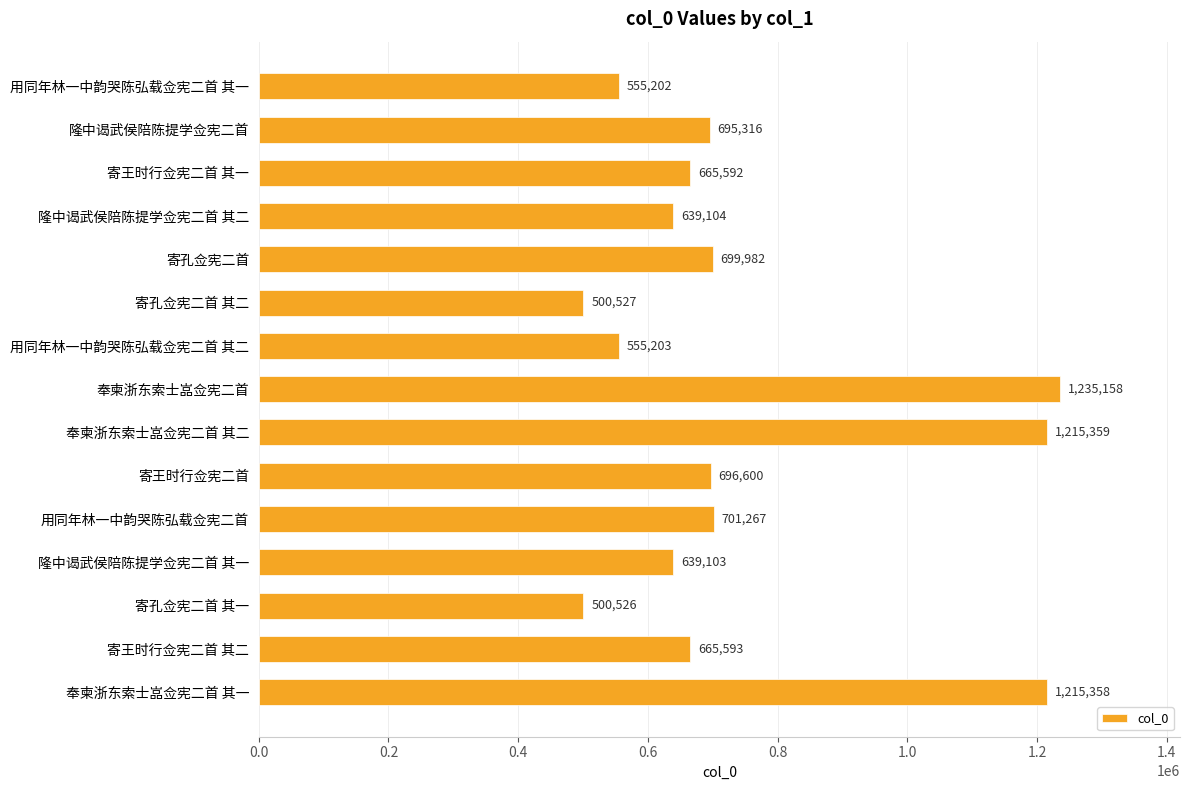

Between 隆中谒武侯陪陈提学佥宪二首 其一 and 寄孔佥宪二首, which is larger?

寄孔佥宪二首